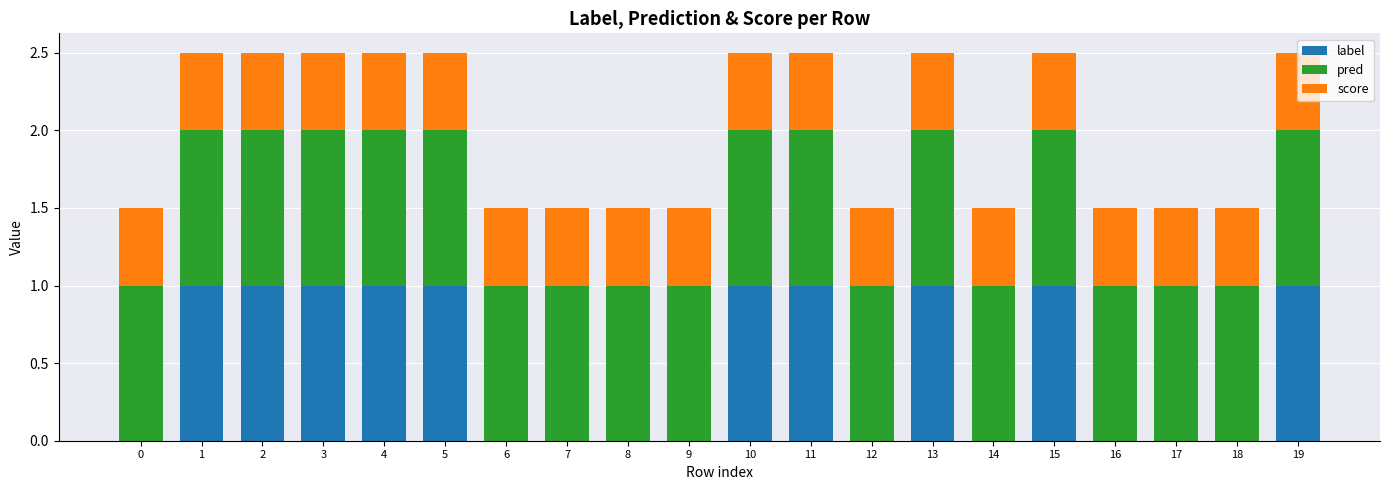

Is it true that label equals 1.0 at 11?

True